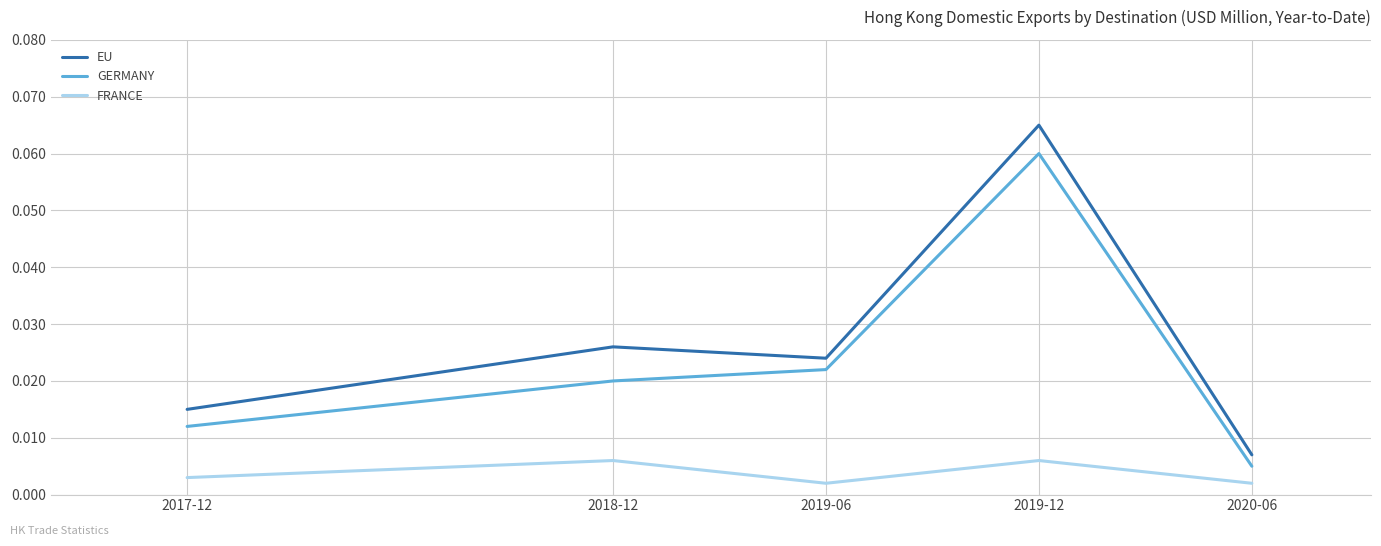

How many series are shown in this chart?

3